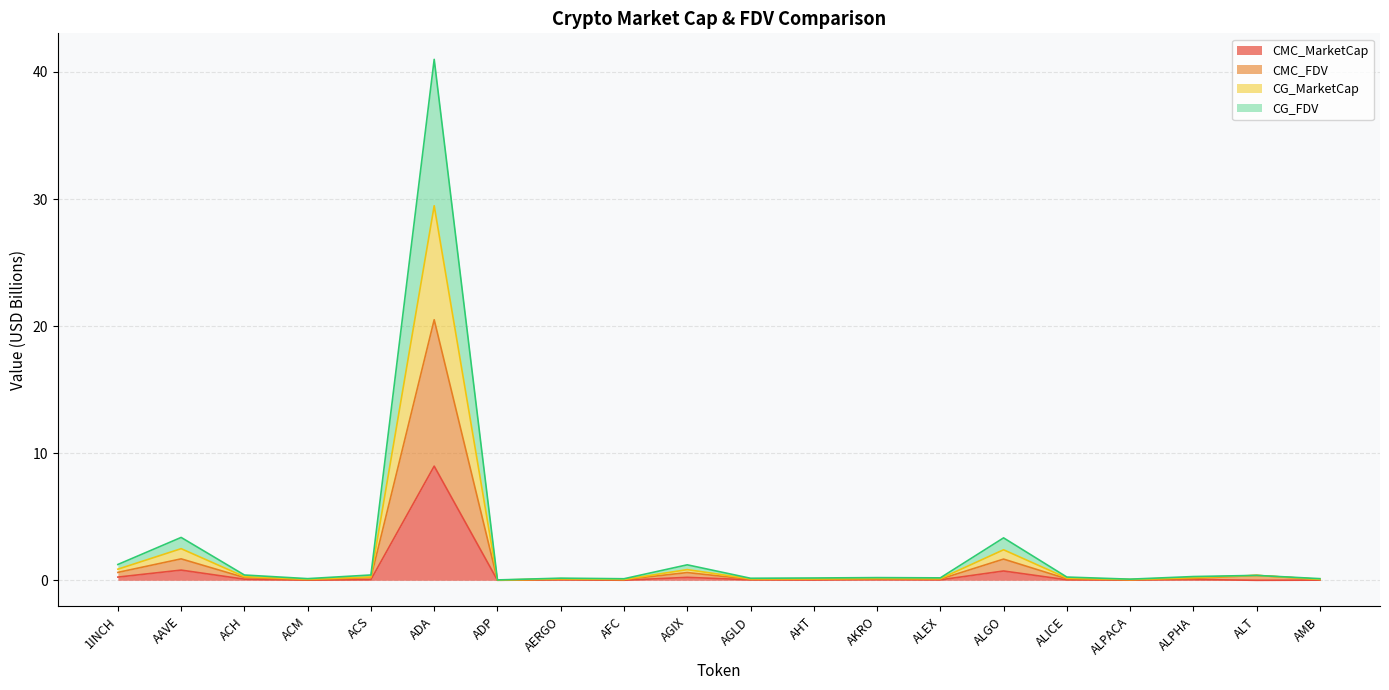

The value of CG_MarketCap at 1INCH is 0.6. True or false?

False